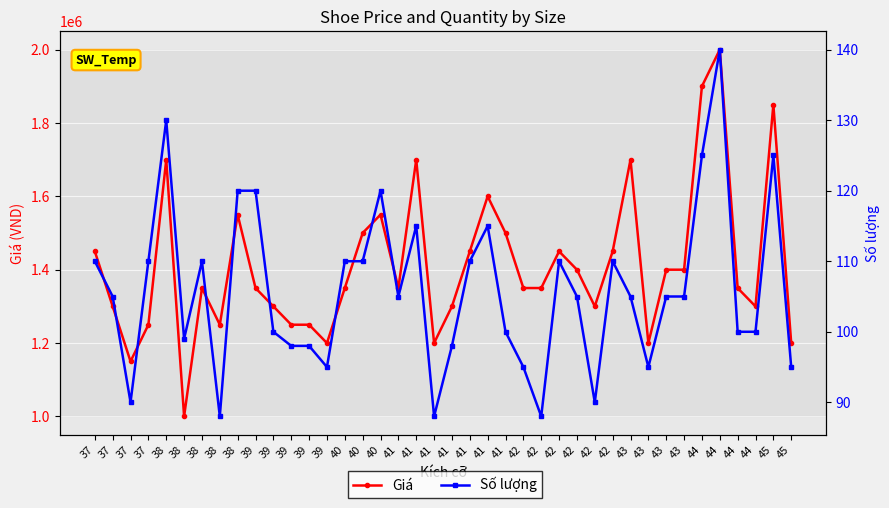

Is the value of Giá at 39 greater than the value of Số lượng at 38?

Yes